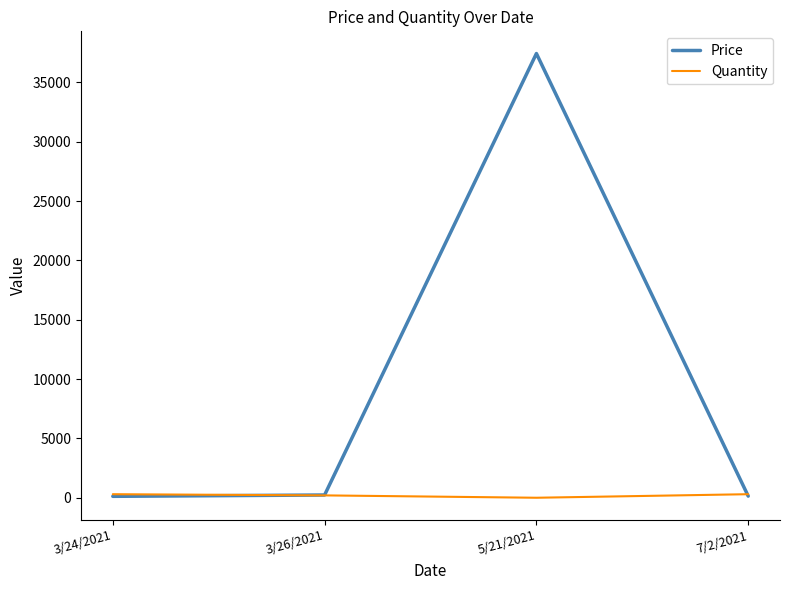

Rank the series at 5/21/2021 from highest to lowest value.

Price, Quantity